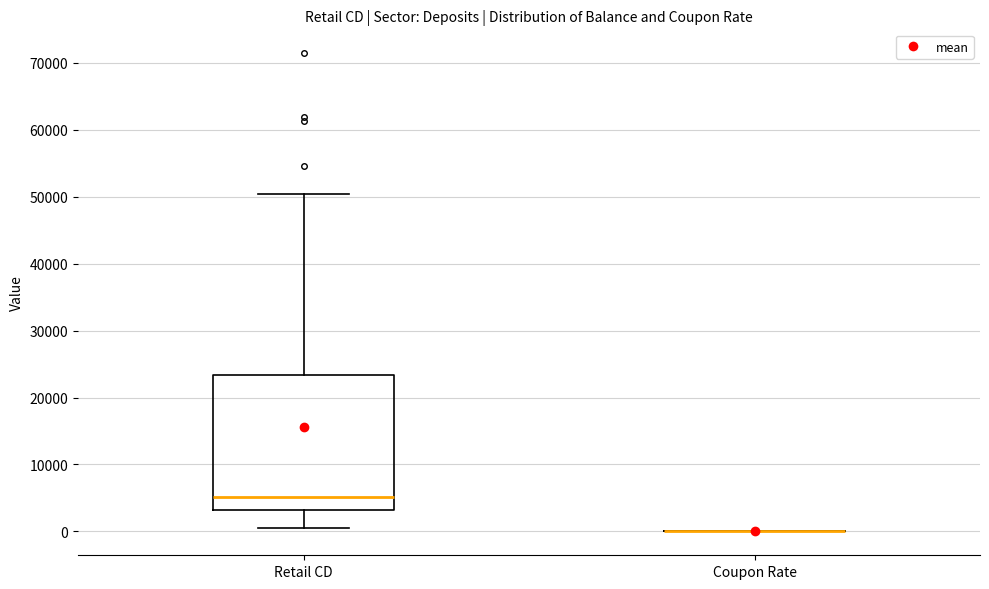

Where is the lower edge of the box for Retail CD on the y-axis? The values are not printed on the chart, so give them approximately, as read against the axis.

3000